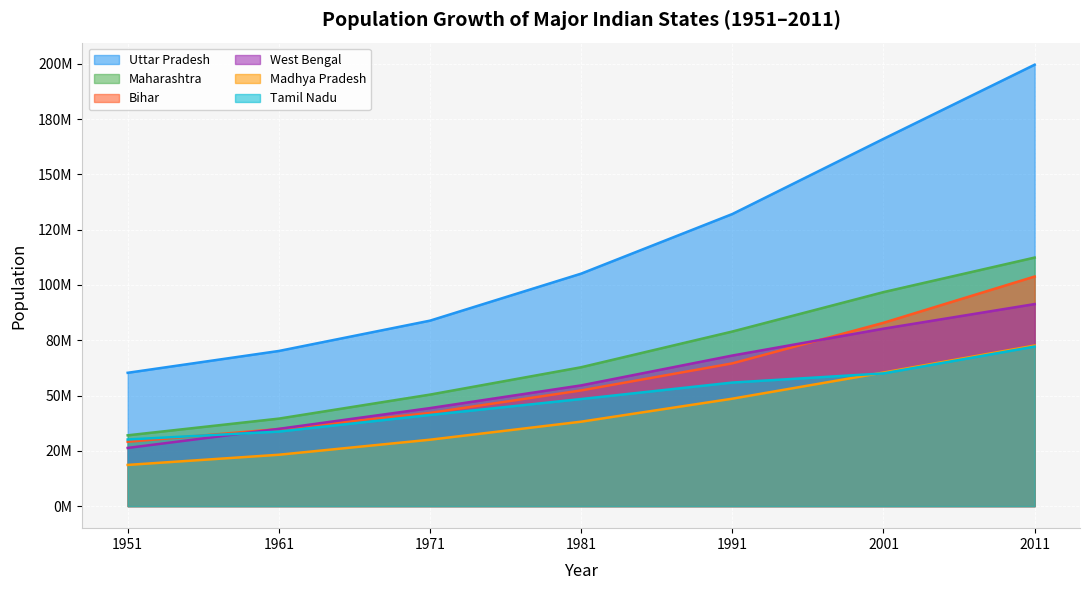

Reading left to right, extract all data points from this chart.

Uttar Pradesh: 60274800	70144160	83849775	105113300	132062800	166053600	199581477
Maharashtra: 32002500	39554900	50412240	62782820	78937190	96752500	112372972
Bihar: 29085900	34841490	42126800	52303000	64531200	82879910	103804630
West Bengal: 26300670	34926000	44312017	54580650	68077970	80221300	91347736
Madhya Pradesh: 18615700	23218950	30017180	38169500	48566800	60385090	72597565
Tamil Nadu: 30119680	33687100	41199170	48408080	55859300	60000000	72138958